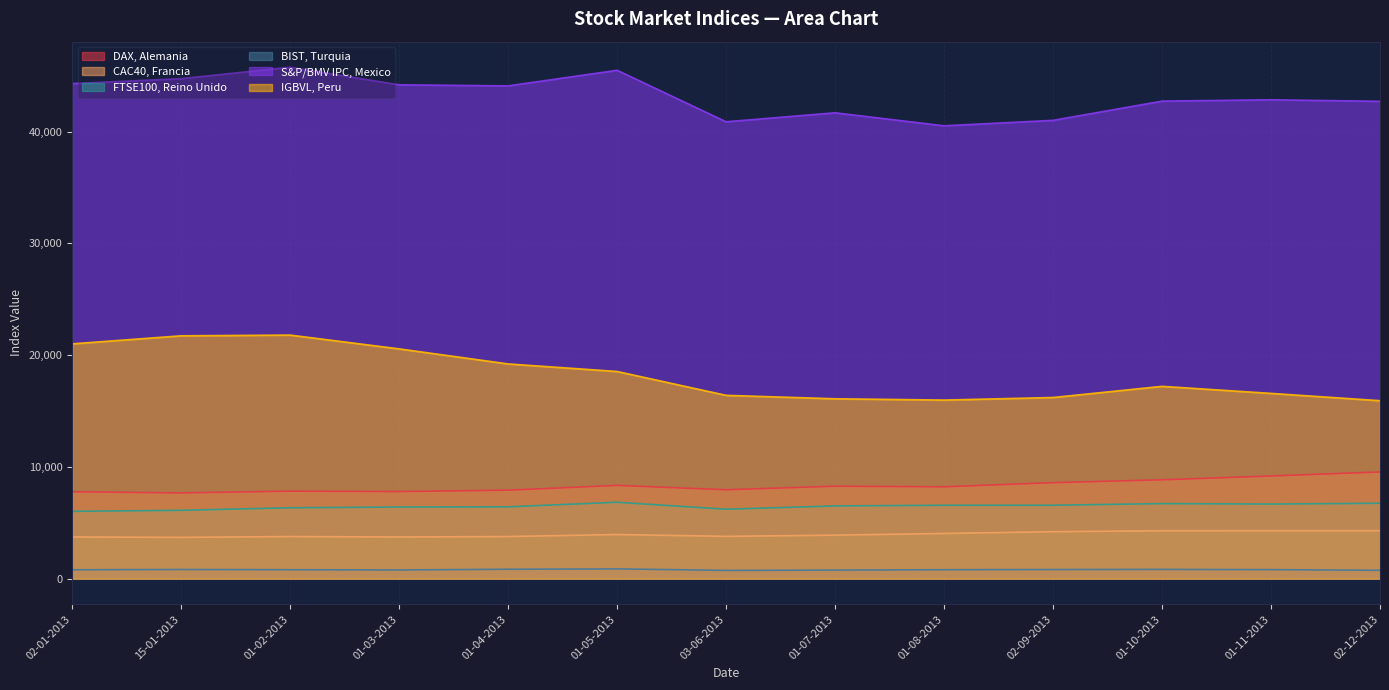

In DAX, Alemania, how many points are lower than both neighbors (excluding endpoints)?

4